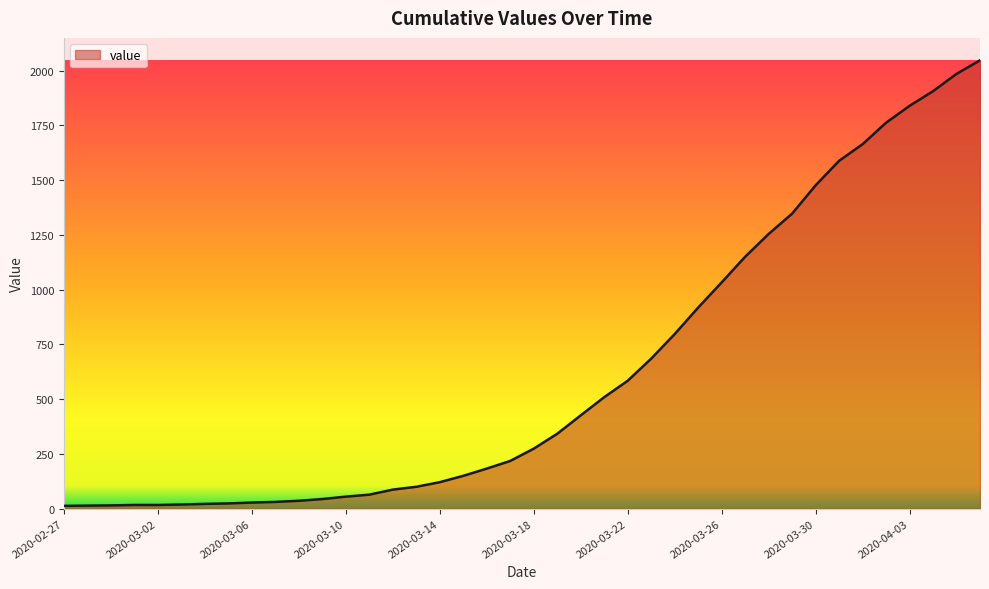

What is the difference between the maximum and minimum values?

2034